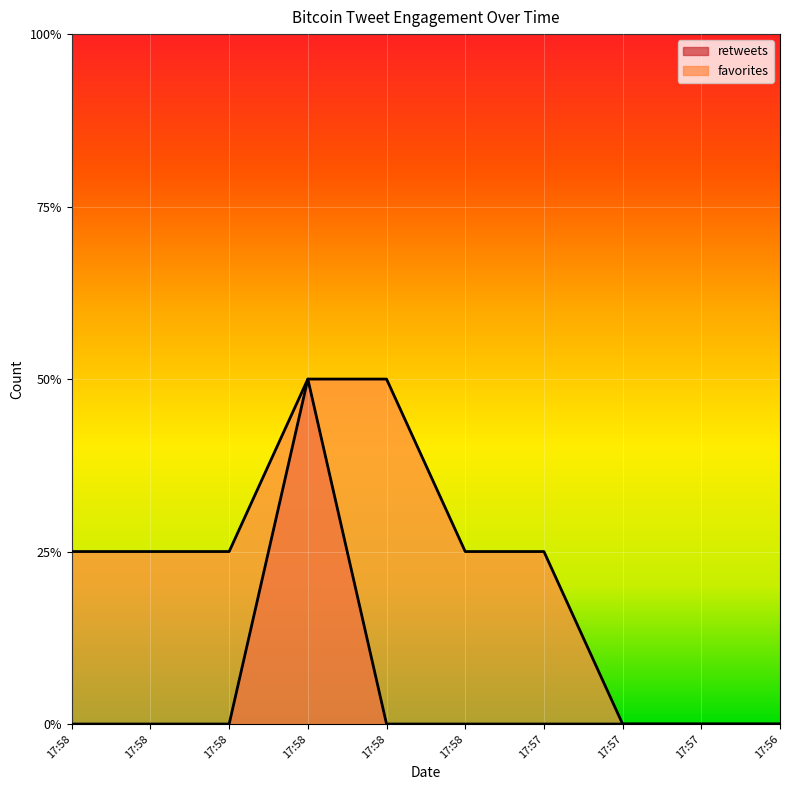

At how many categories does at least one series exceed 1?

2